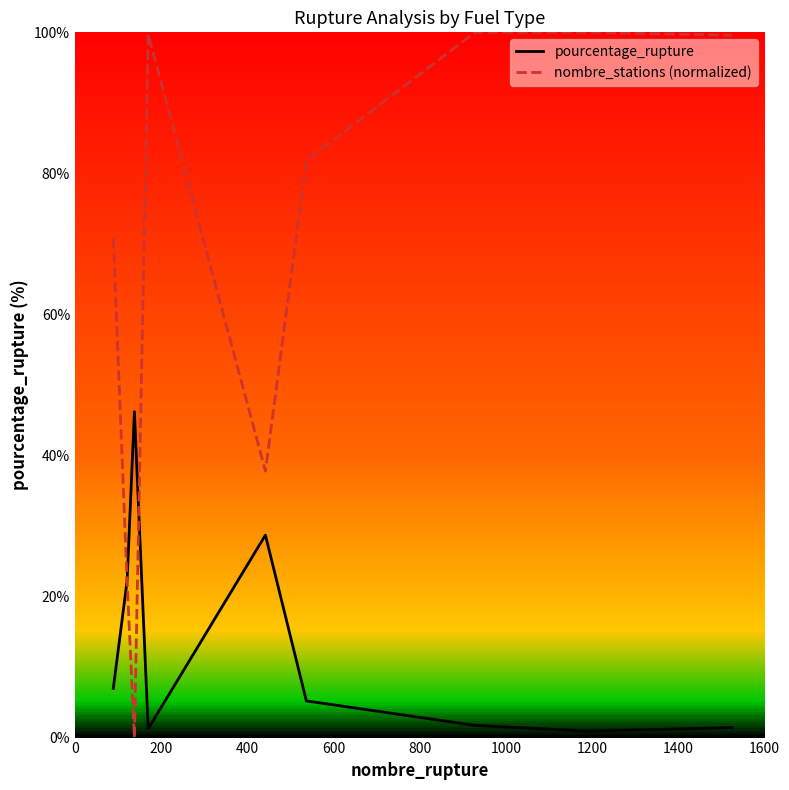

Which series has the largest total across all categories?

nombre_stations (normalized)